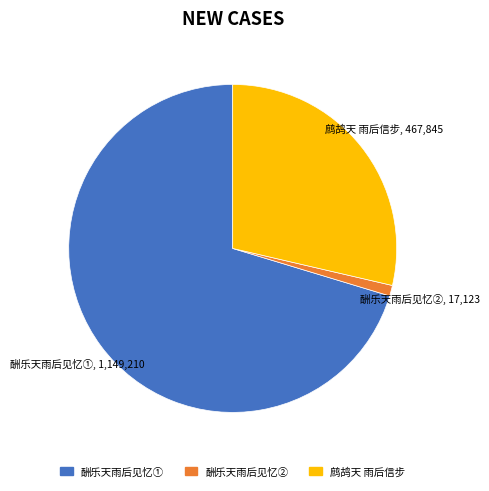

Do 酬乐天雨后见忆② and 鹧鸪天 雨后信步 together represent more than half of the pie?

No